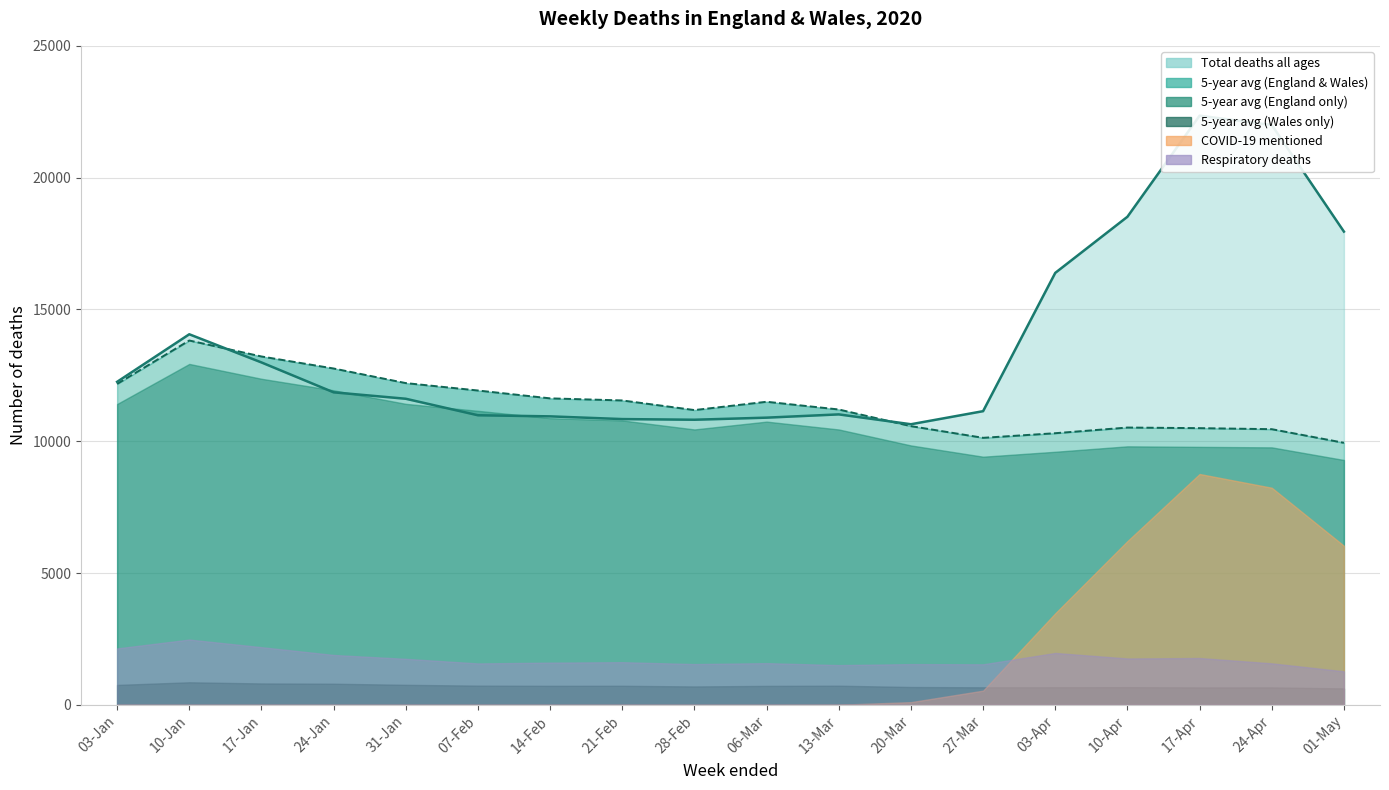

Rank the series by their maximum value, from highest to lowest.

Total deaths all ages, 5-year average (England & Wales), 5-year average (England only), COVID-19 mentioned, Respiratory deaths, 5-year average (Wales only)